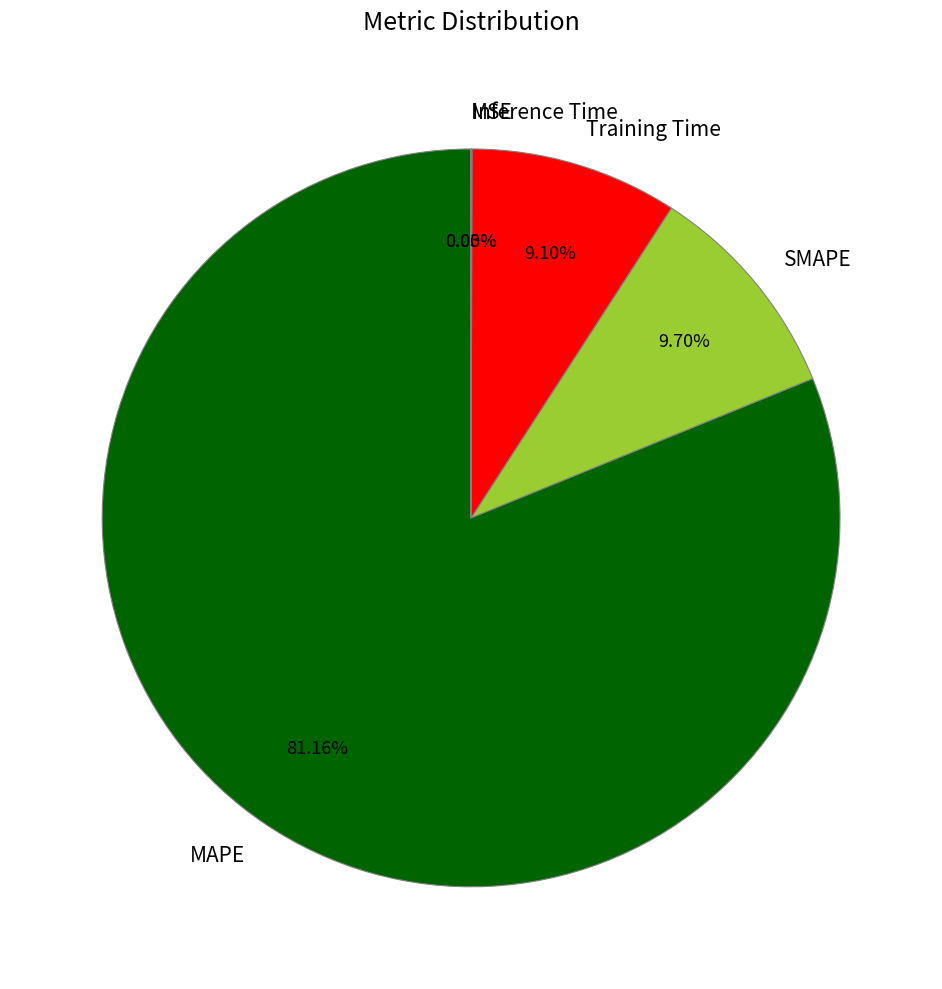

Which slice is the largest?

MAPE